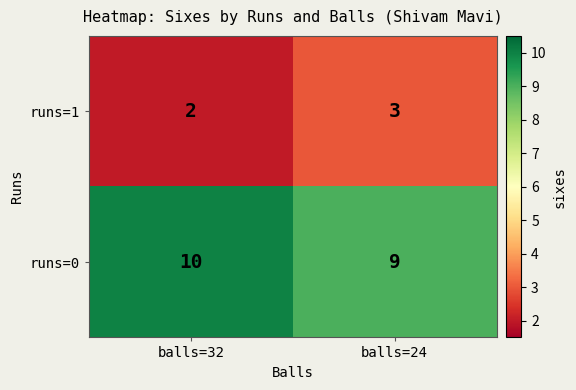

What is the sum of the runs=1 values at balls=32 and balls=24?

5